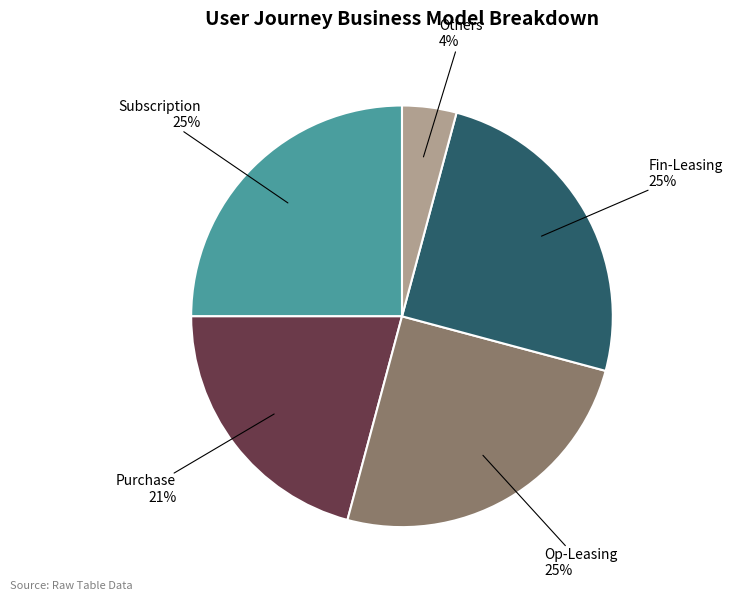

Does any single category account for the majority?

No